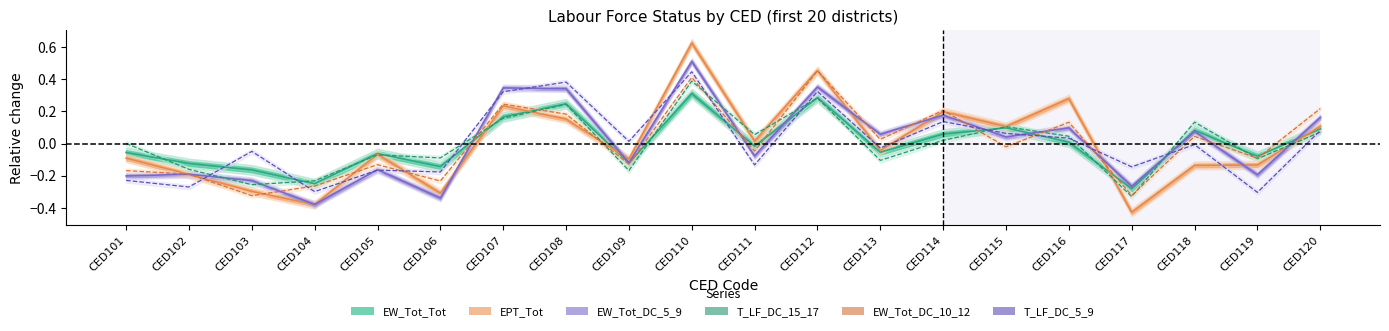

Is this an area chart (filled region under the line)?

No